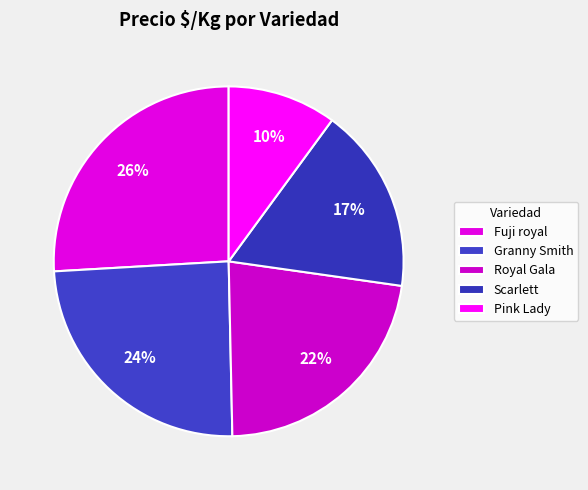

Rank the categories by value from lowest to highest.

Pink Lady, Scarlett, Royal Gala, Granny Smith, Fuji royal